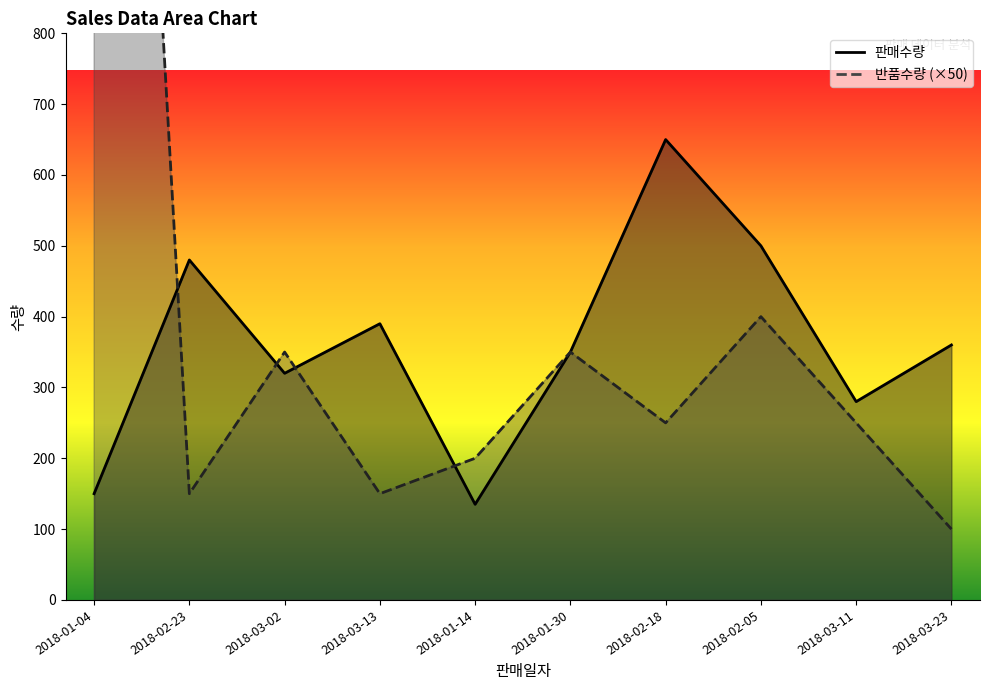

Is the value of 판매수량_line at 2018-03-11 greater than the value of 반품수량_line at 2018-01-14?

Yes